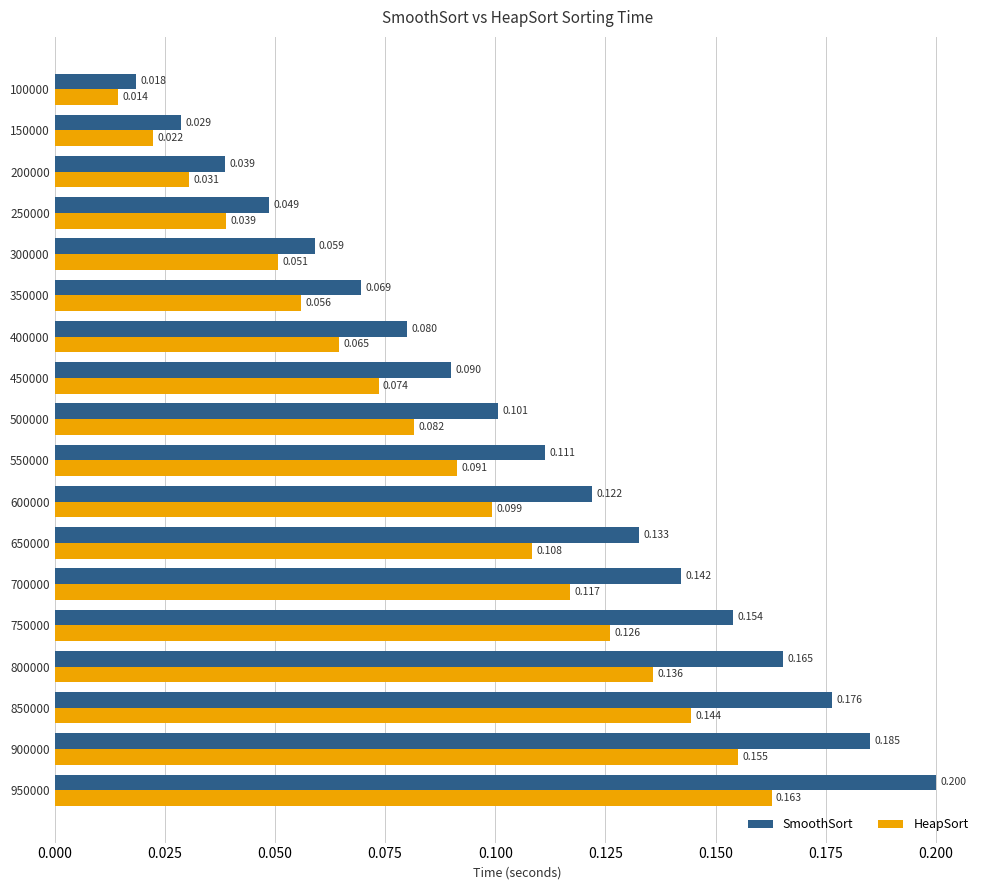

What are all the series names shown in the legend?

SmoothSort, HeapSort